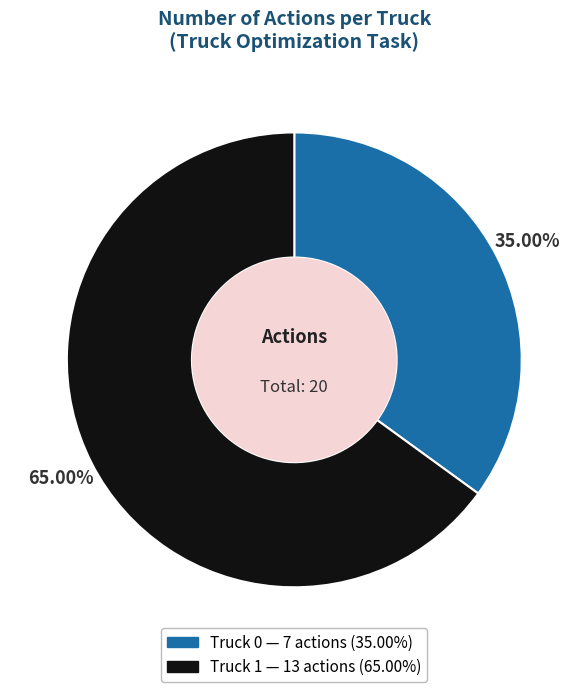

Do Truck 1 and Truck 0 together represent more than half of the pie?

Yes